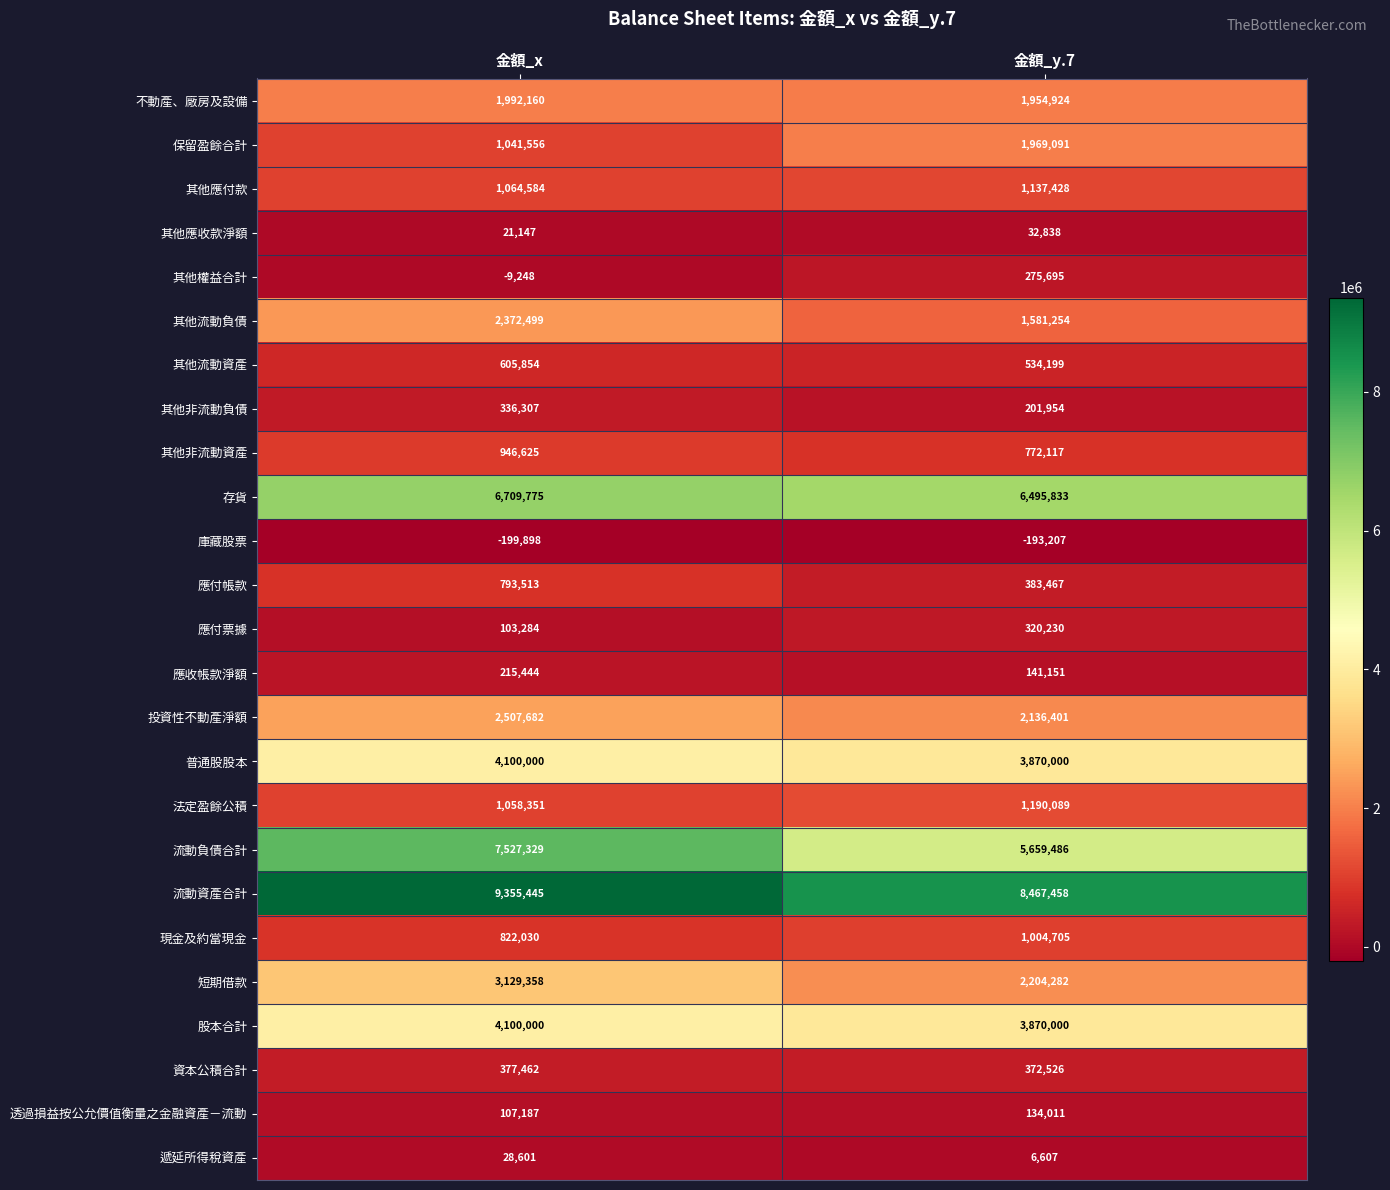

What is the minimum value shown in the chart?

-199898